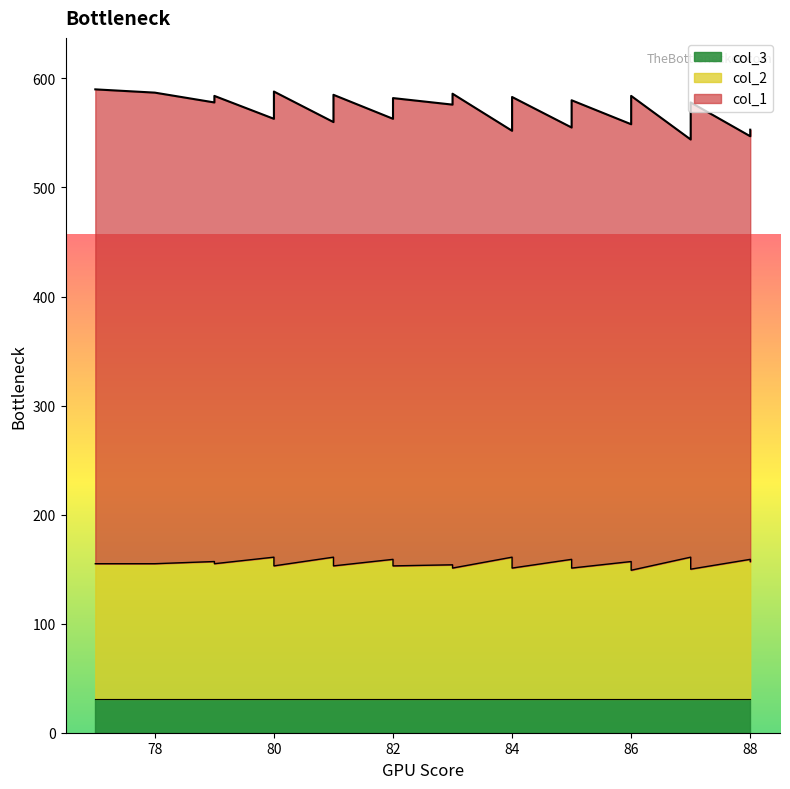

True or false: col_2 has a value of 243 at 25.

False